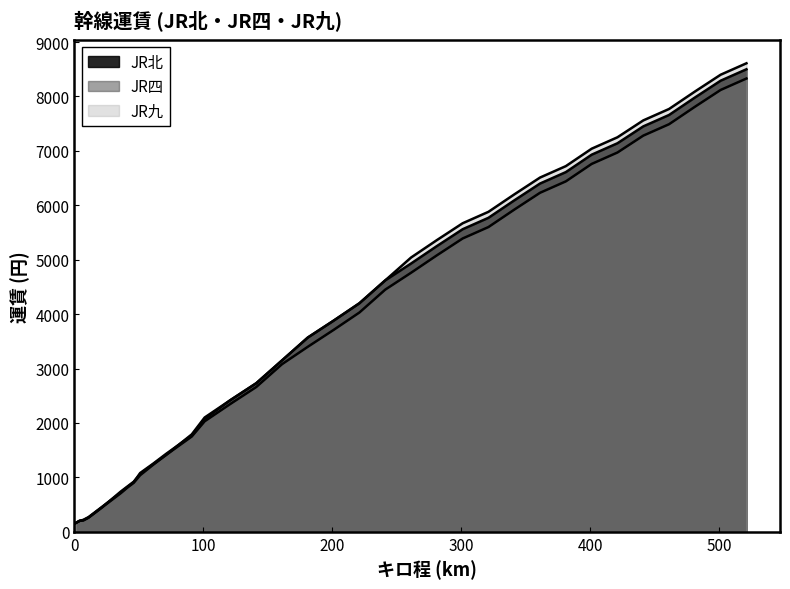

Between which two adjacent categories do JR四 and JR九 first intersect?

46 and 51